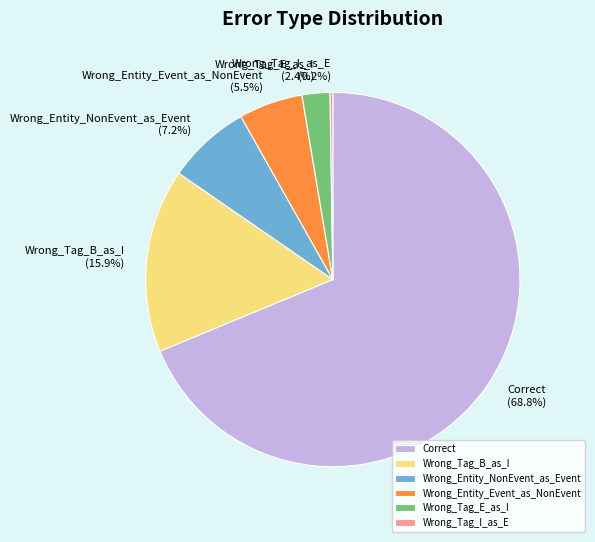

Between Wrong_Entity_NonEvent_as_Event and Wrong_Entity_Event_as_NonEvent, which is larger?

Wrong_Entity_NonEvent_as_Event